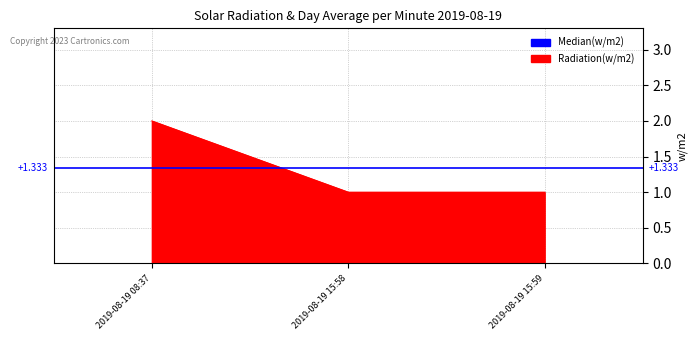

At which label is the value closest to 1?

2019-08-19 15:58